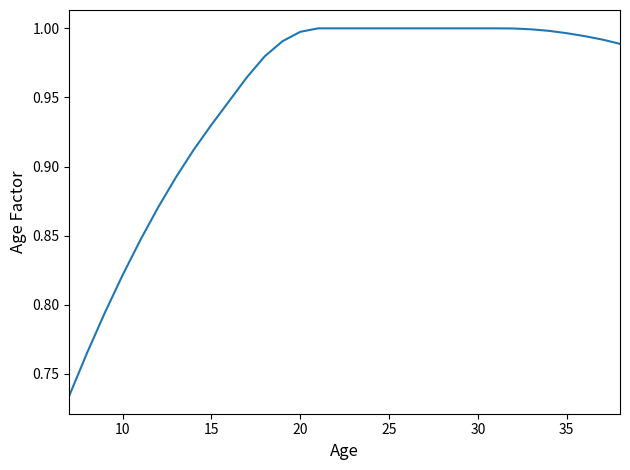

What is the difference between the second highest and second lowest values?

0.2